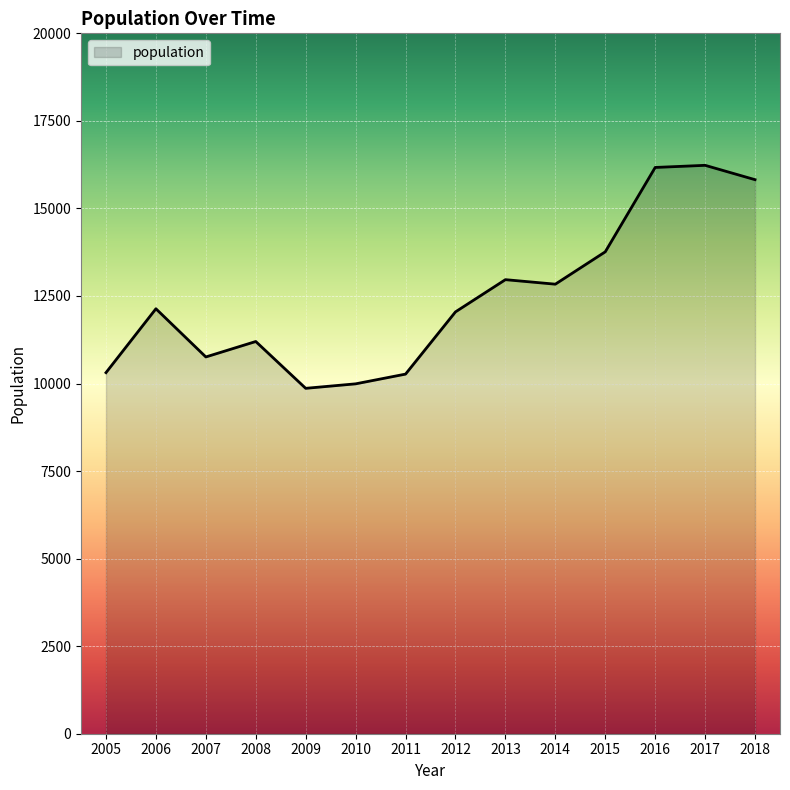

What is the smallest value displayed?

9863